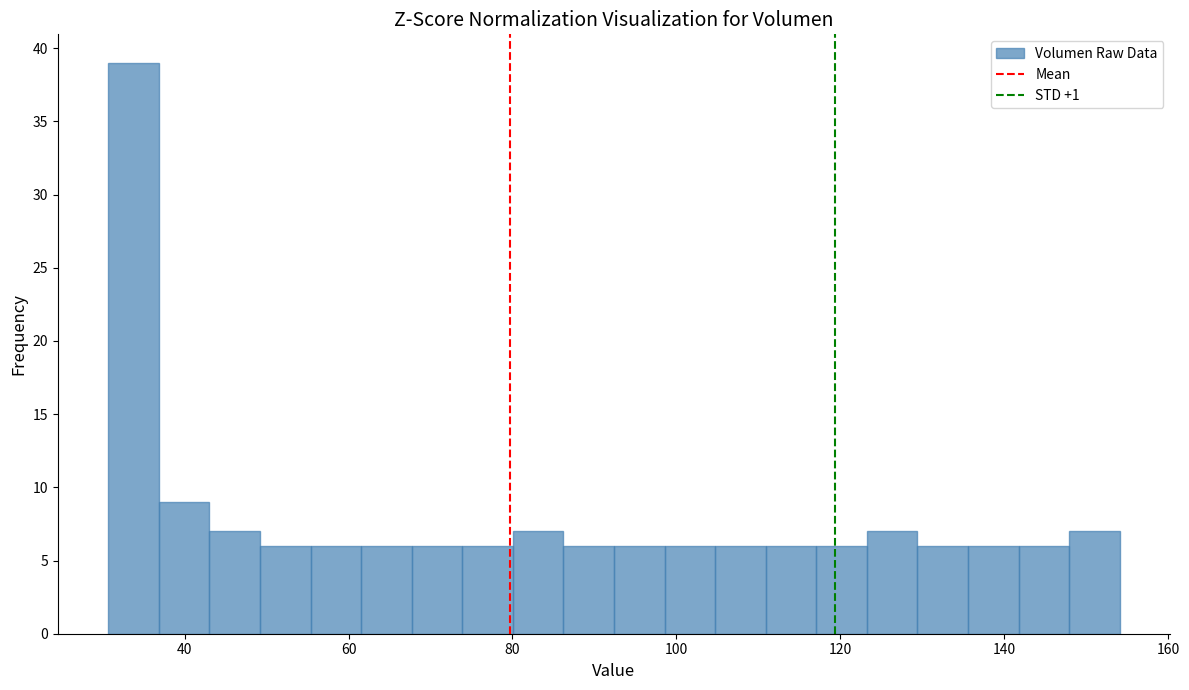

Read against the x-axis, roughly where is the centre of the tallest bar?

34